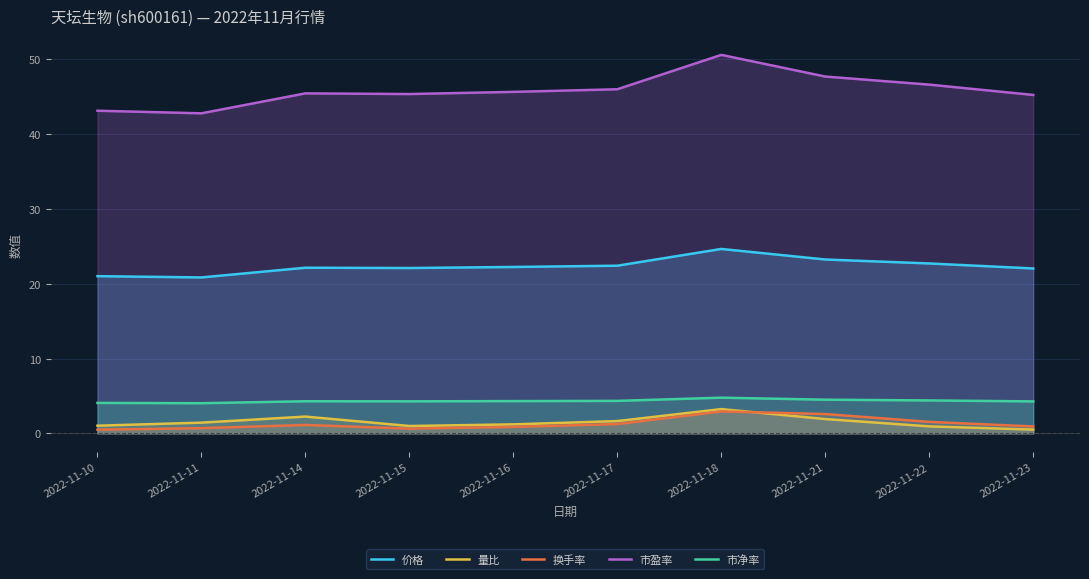

Rank the categories by 价格 value from highest to lowest.

2022-11-18, 2022-11-21, 2022-11-22, 2022-11-17, 2022-11-16, 2022-11-14, 2022-11-15, 2022-11-23, 2022-11-10, 2022-11-11